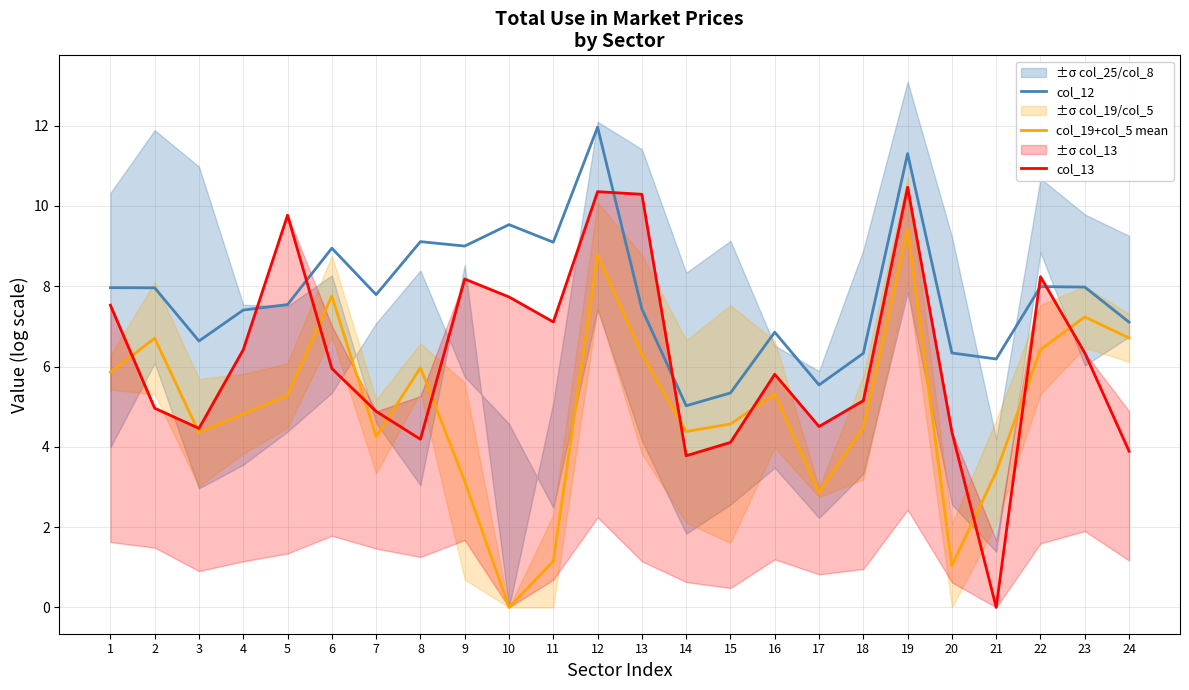

At how many categories does at least one series exceed 0?

24